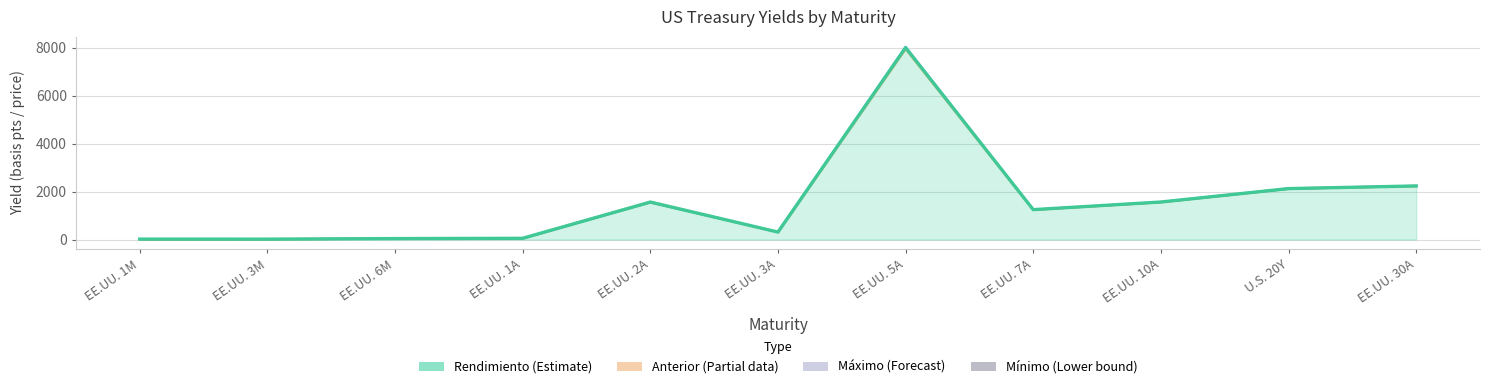

At which category does Anterior reach its first local peak?

EE.UU. 2A